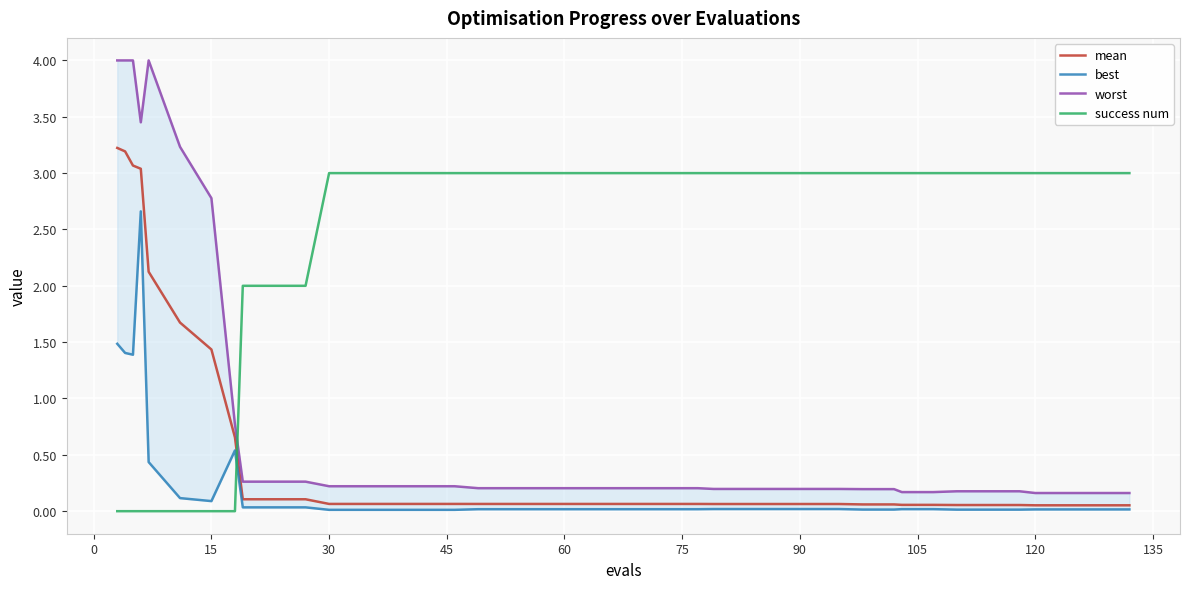

True or false: success num has more than 2 points higher than both neighbors.

False